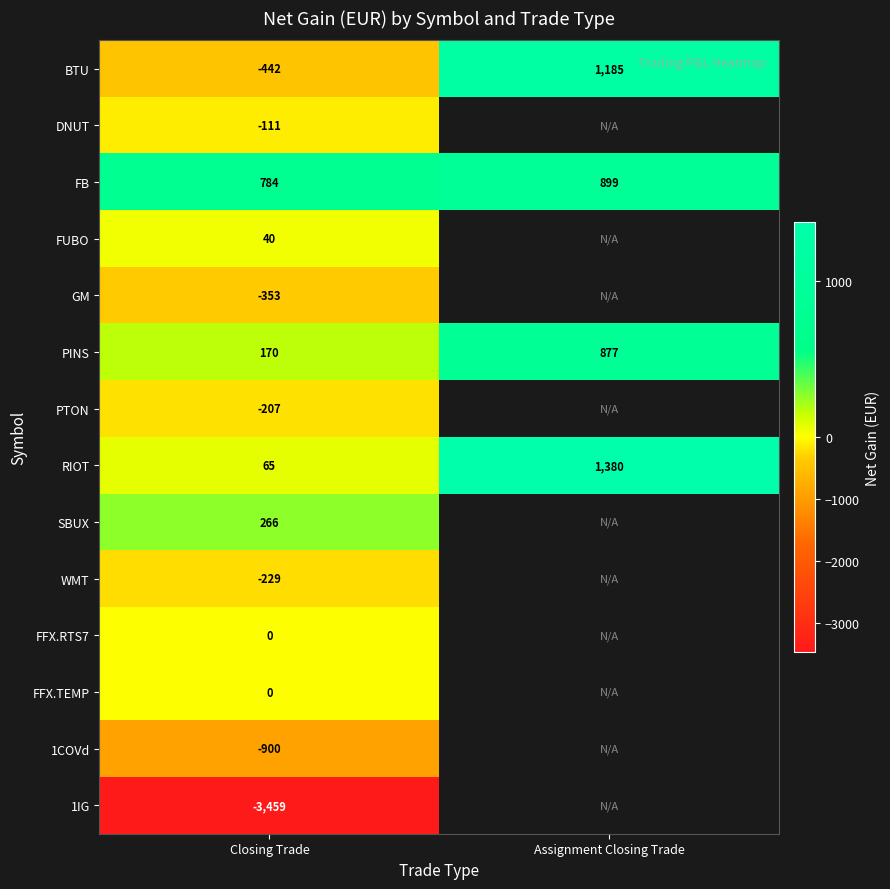

Where is FB nearest to the value 841?

Closing Trade